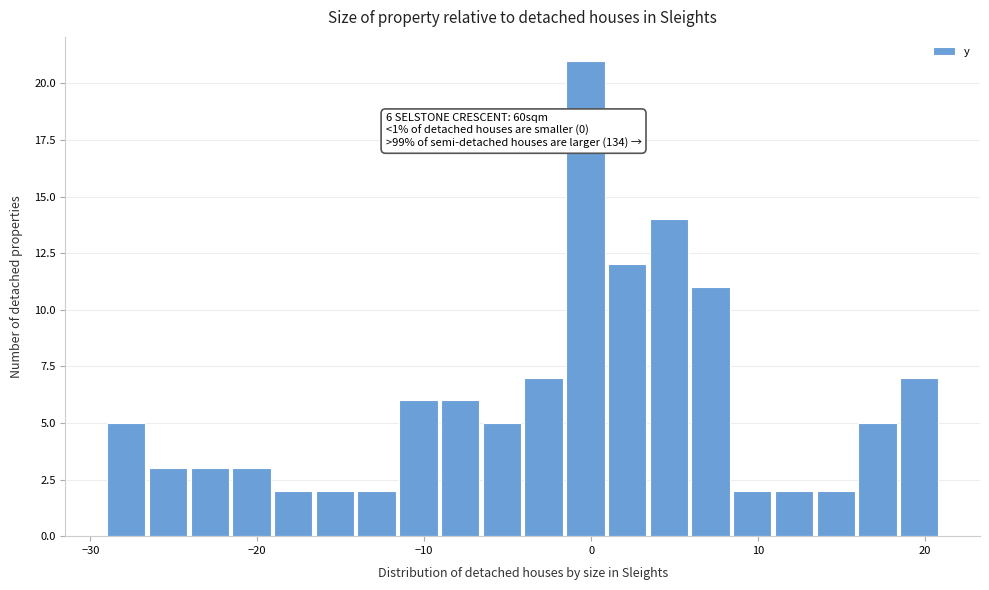

Read against the x-axis, roughly where is the centre of the tallest bar?

0